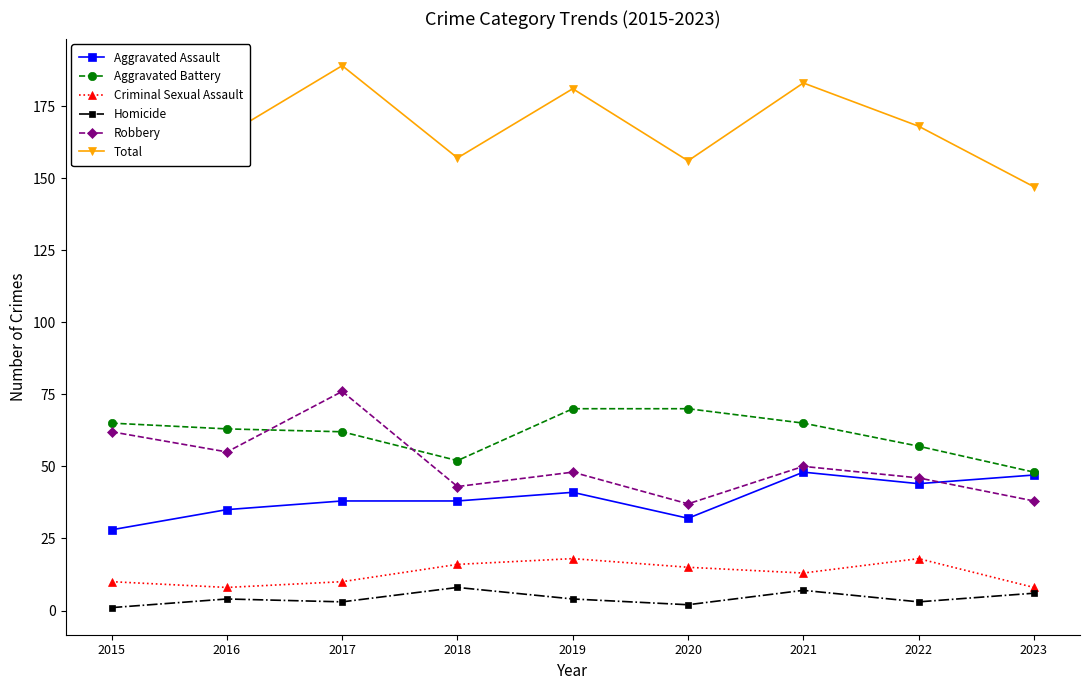

What is the average value of the Criminal Sexual Assault series?

13